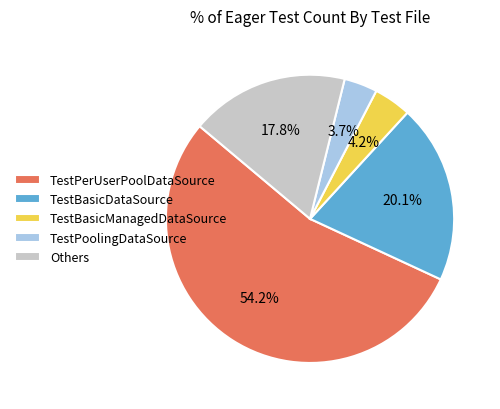

How many segments does this pie chart have?

5